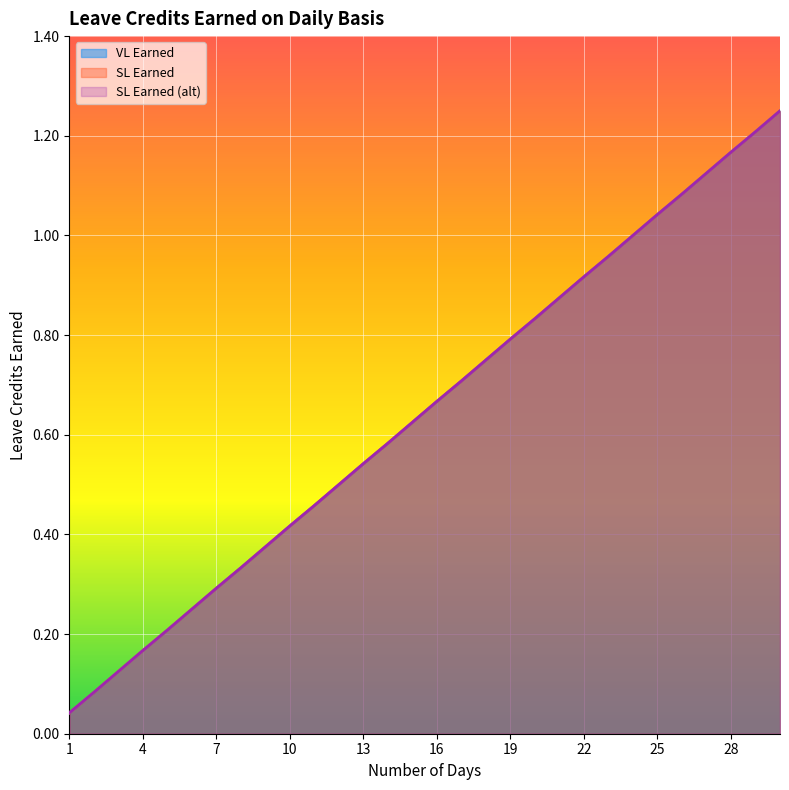

What is the value of the VL Earned point at the 11th from the left?

0.5